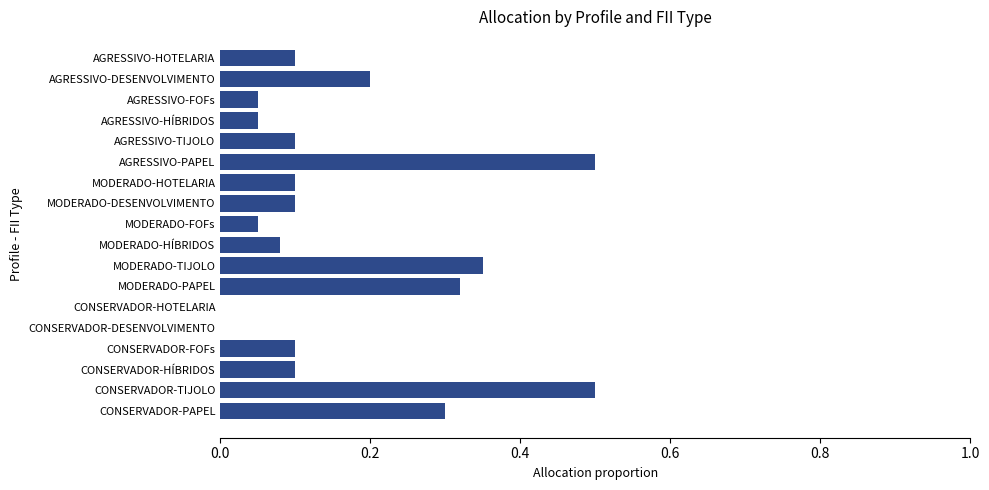

What value does the data have at AGRESSIVO-PAPEL?

0.5